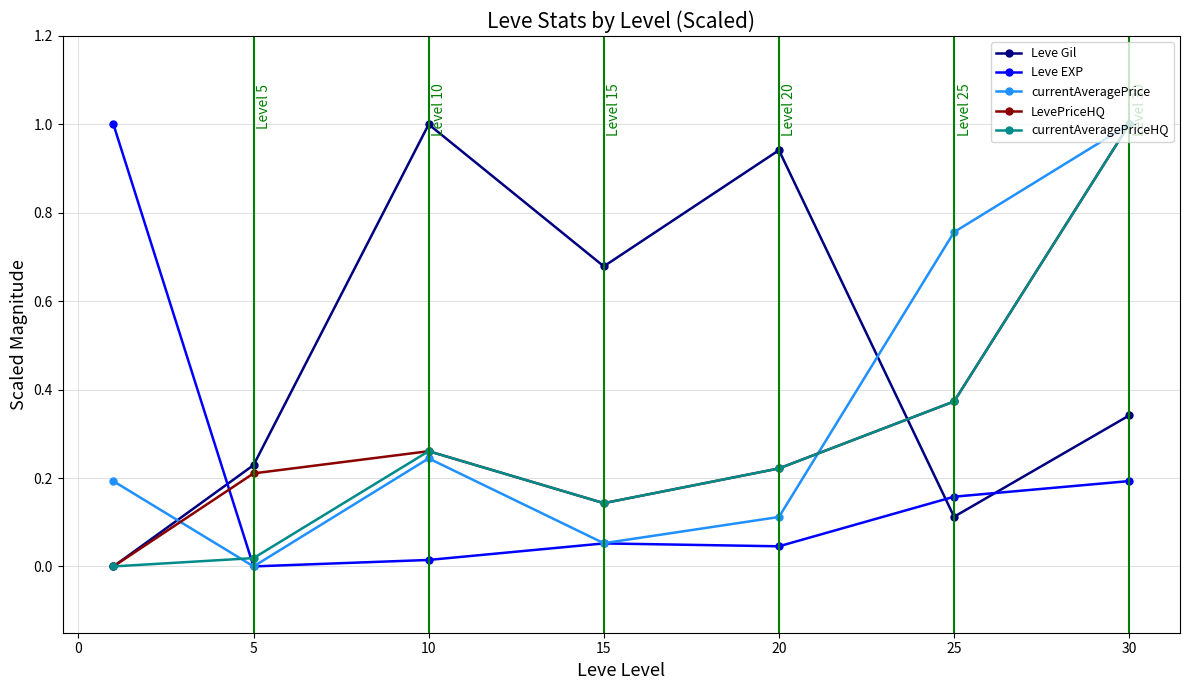

Which series has the largest total across all categories?

Leve Gil